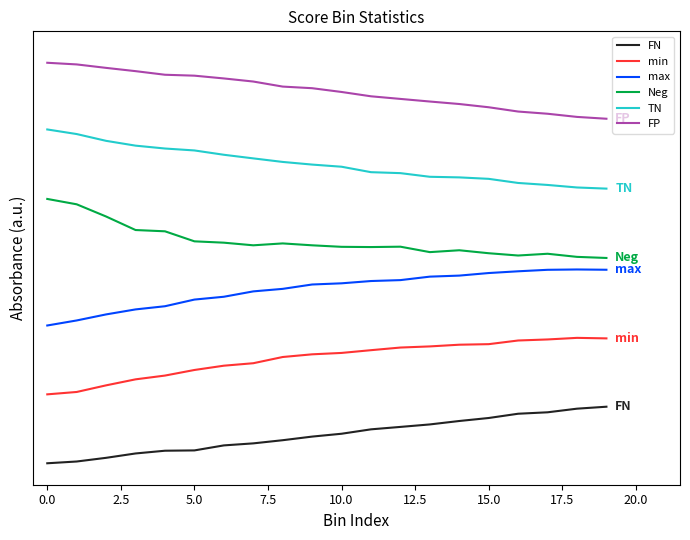

What is the greatest value displayed?

2.0